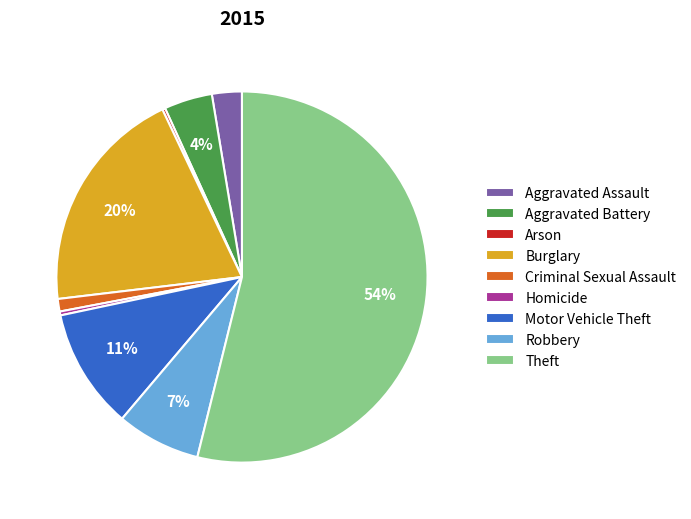

Which category has the biggest portion of the pie?

Theft